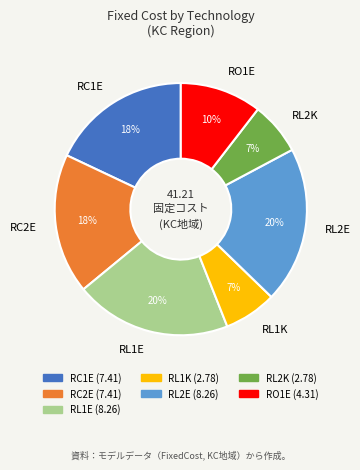

Which has a higher value, RL1K or RL2E?

RL2E